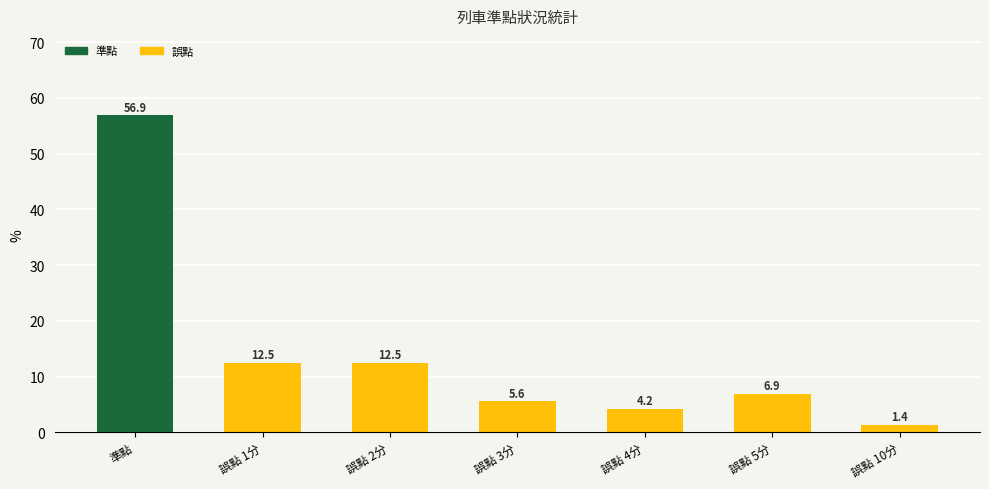

What is the approximate value at 誤點 2分?

12.5